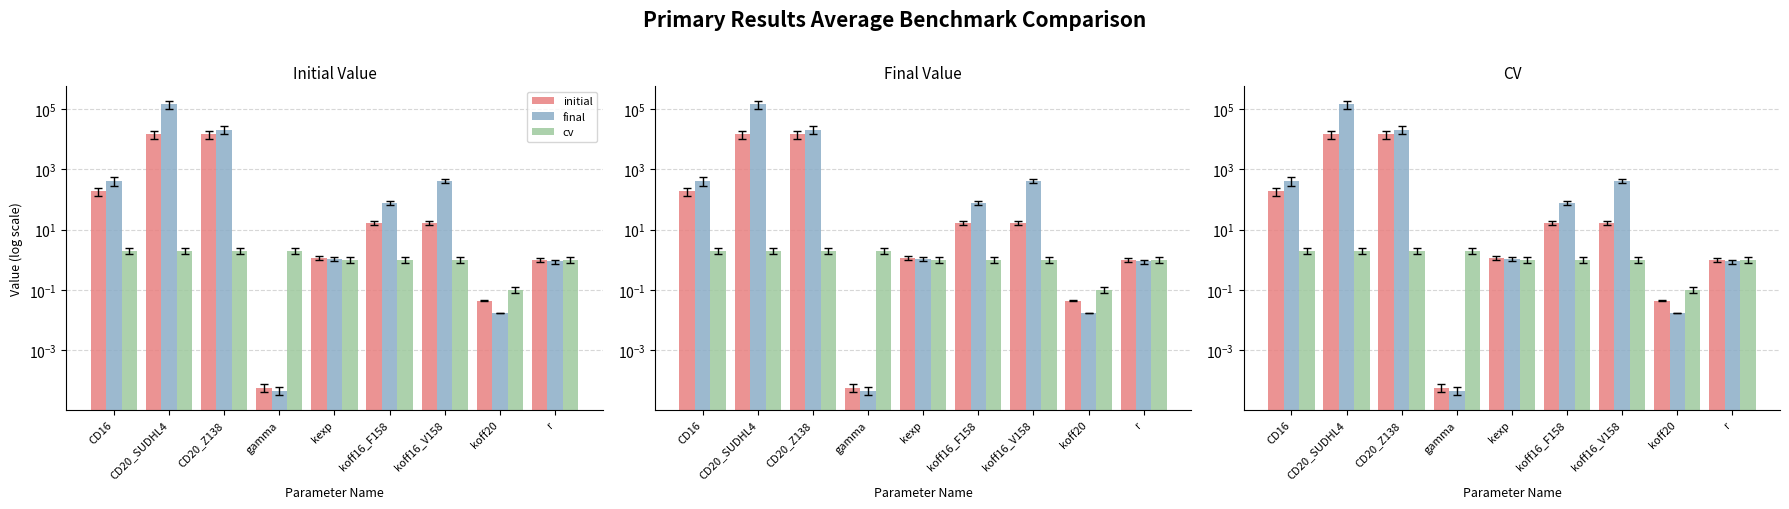

The value of final at koff16_F158 is 78.0. True or false?

True